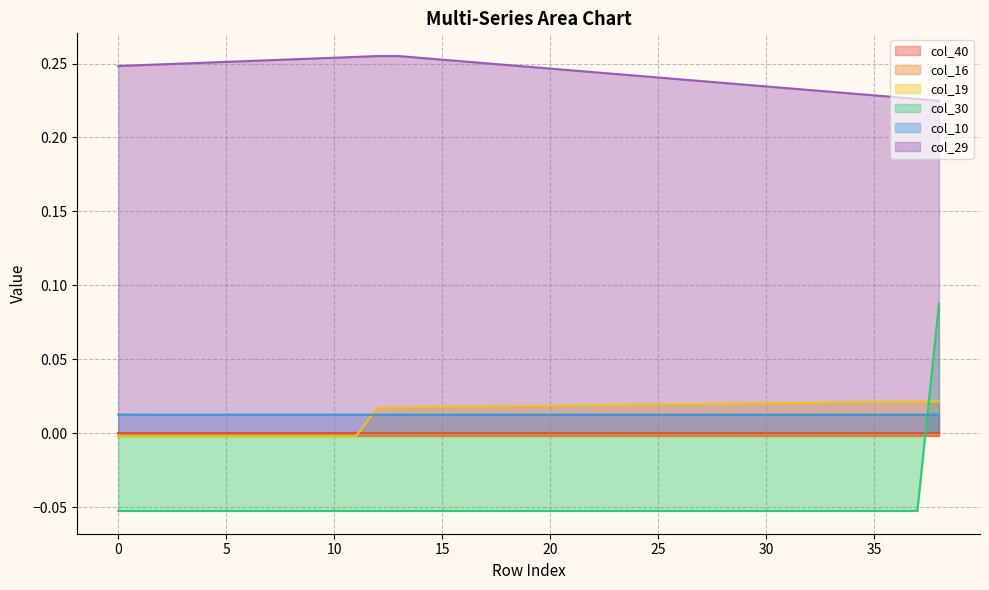

After their last crossing, which series has the higher values: col_30 or col_19?

col_30